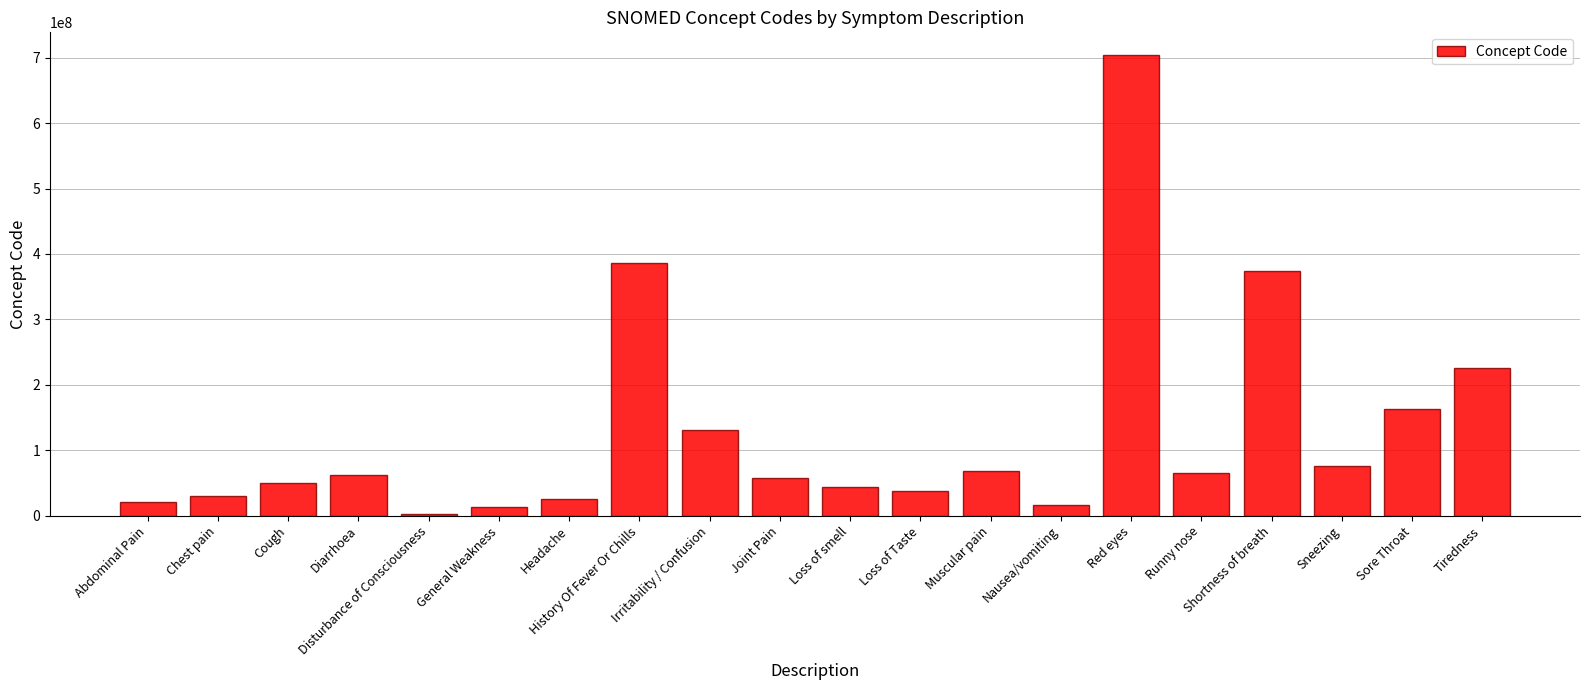

Which category has the highest value across all series?

Red eyes